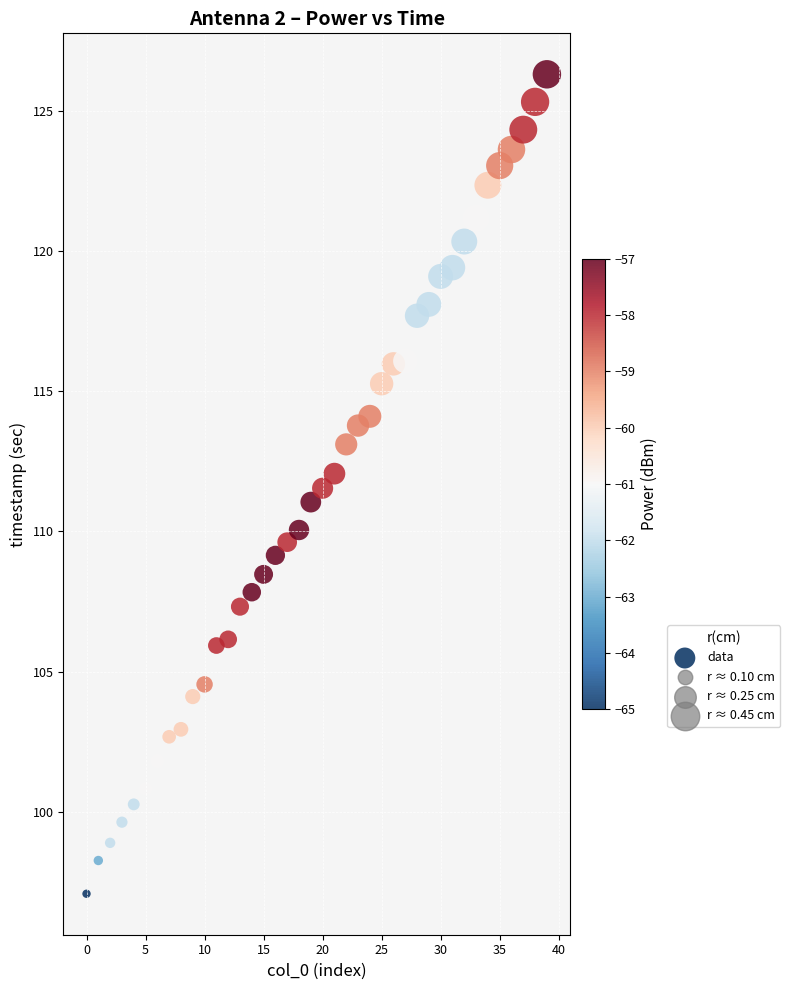

What is the range of Y values (max minus min)?

29.2